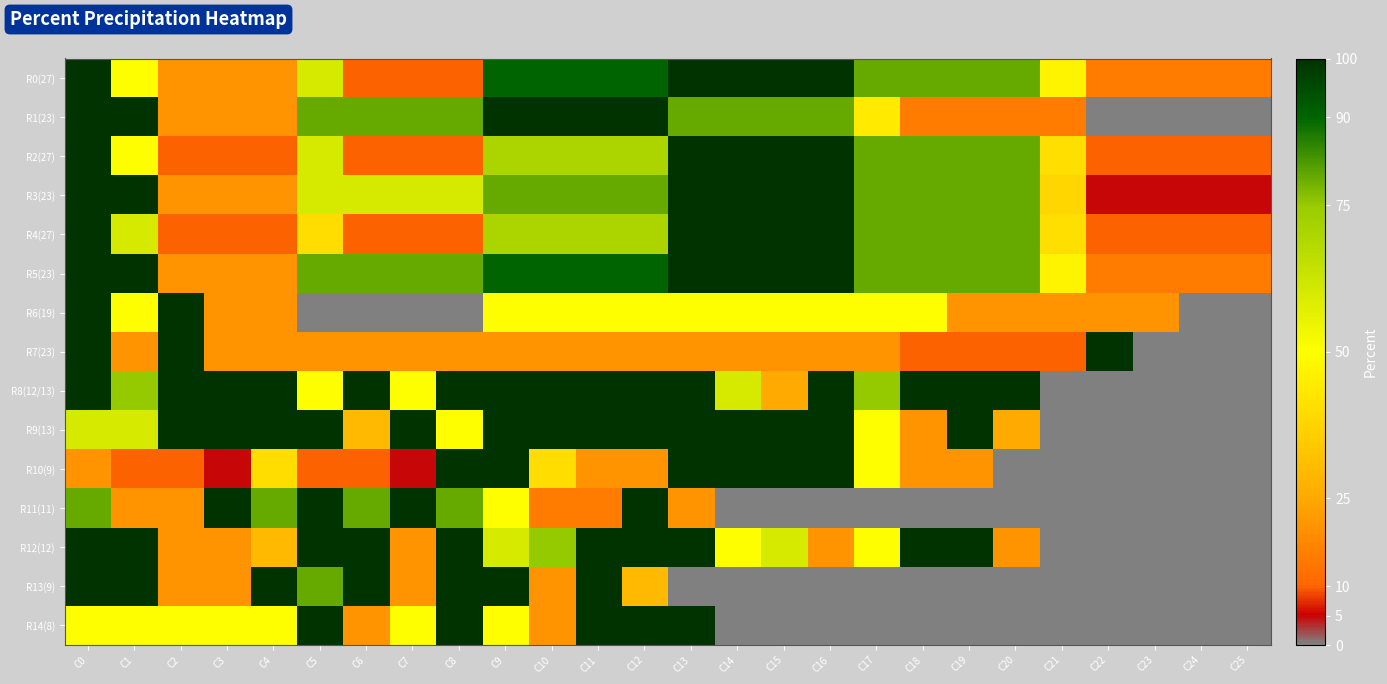

Which series has the largest range (max minus min)?

R1(23)